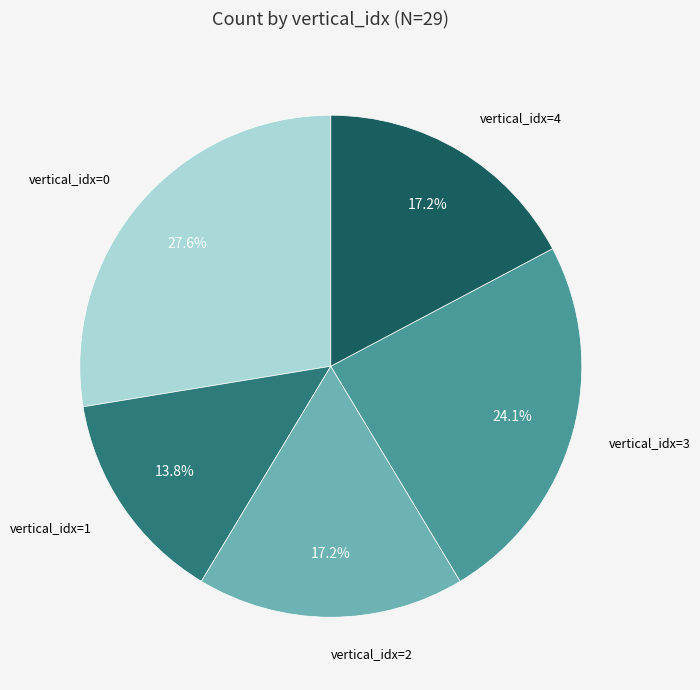

Is there any slice that represents more than half of the pie?

No